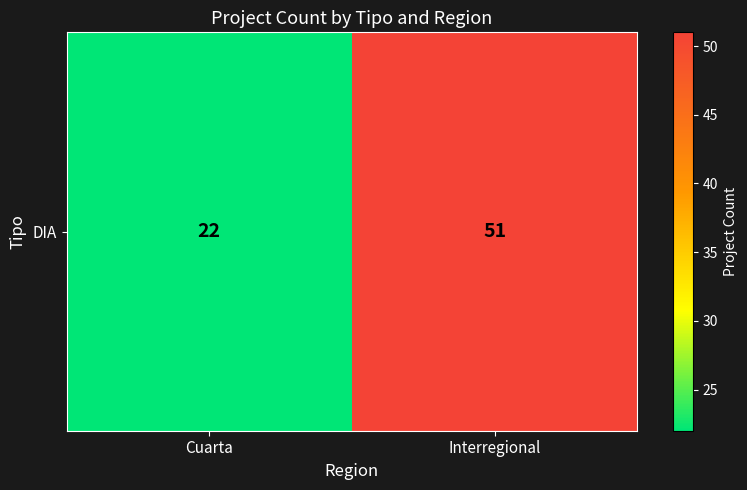

Rank the categories by value from lowest to highest.

Cuarta, Interregional